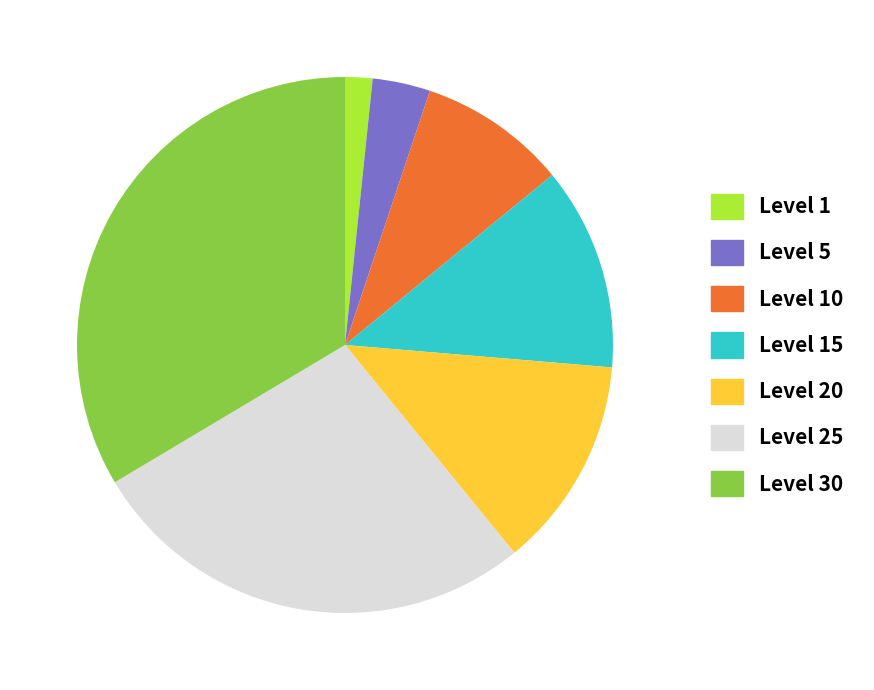

Is there any slice that represents more than half of the pie?

No